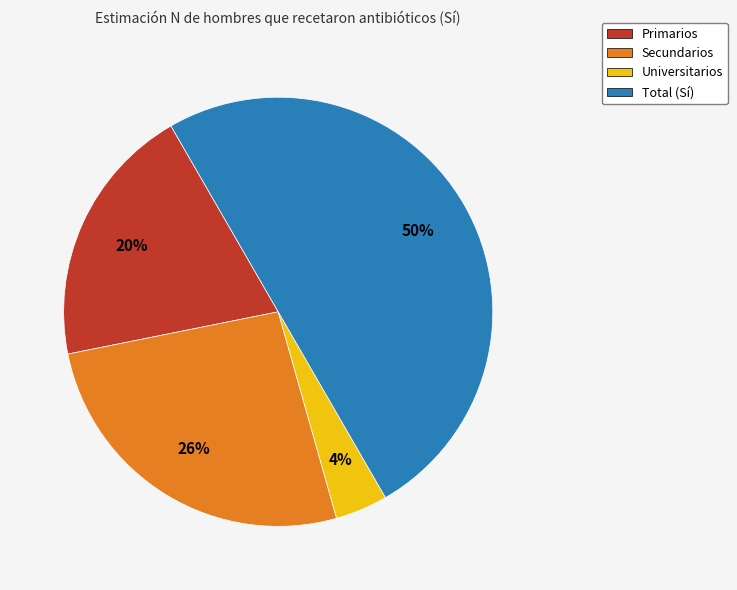

How many segments does this pie chart have?

4